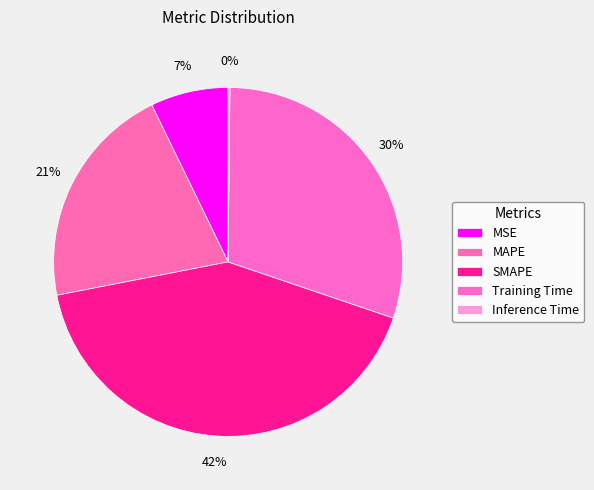

The SMAPE slice represents 54% of the pie. True or false?

False